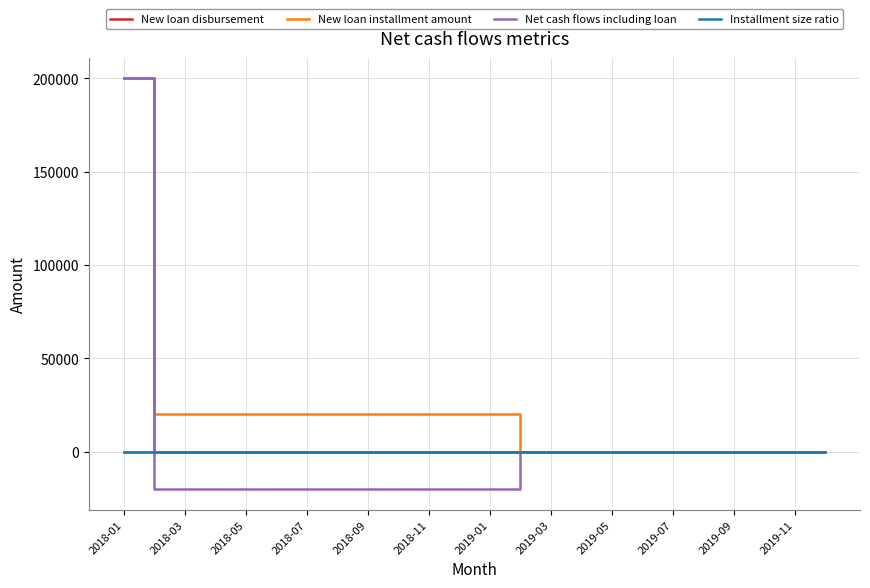

What is the minimum value shown in the chart?

-20000.0